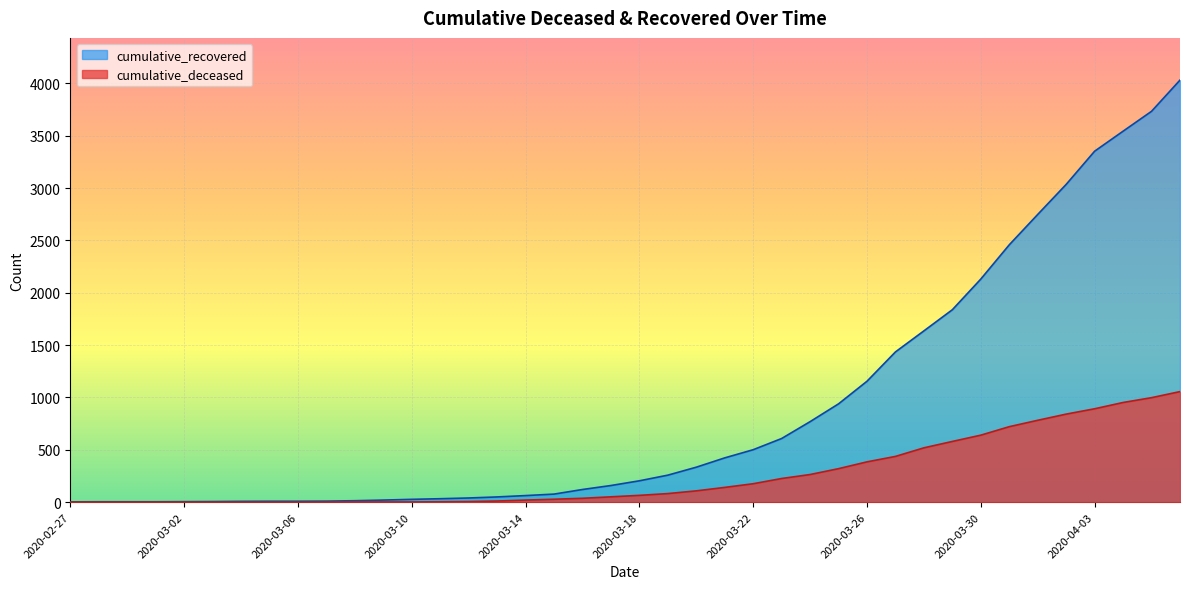

True or false: cumulative_deceased and cumulative_recovered intersect in this chart.

False